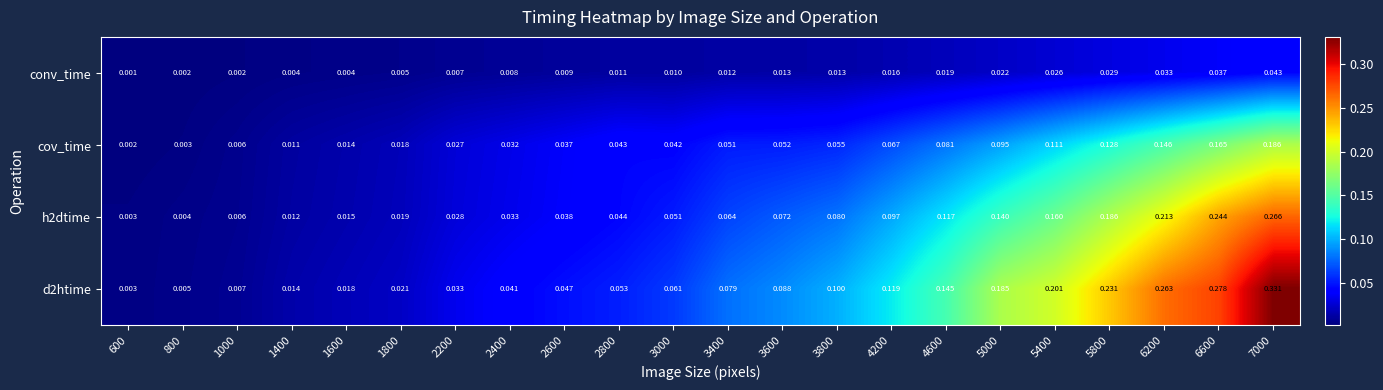

Count the number of categories in the chart.

22